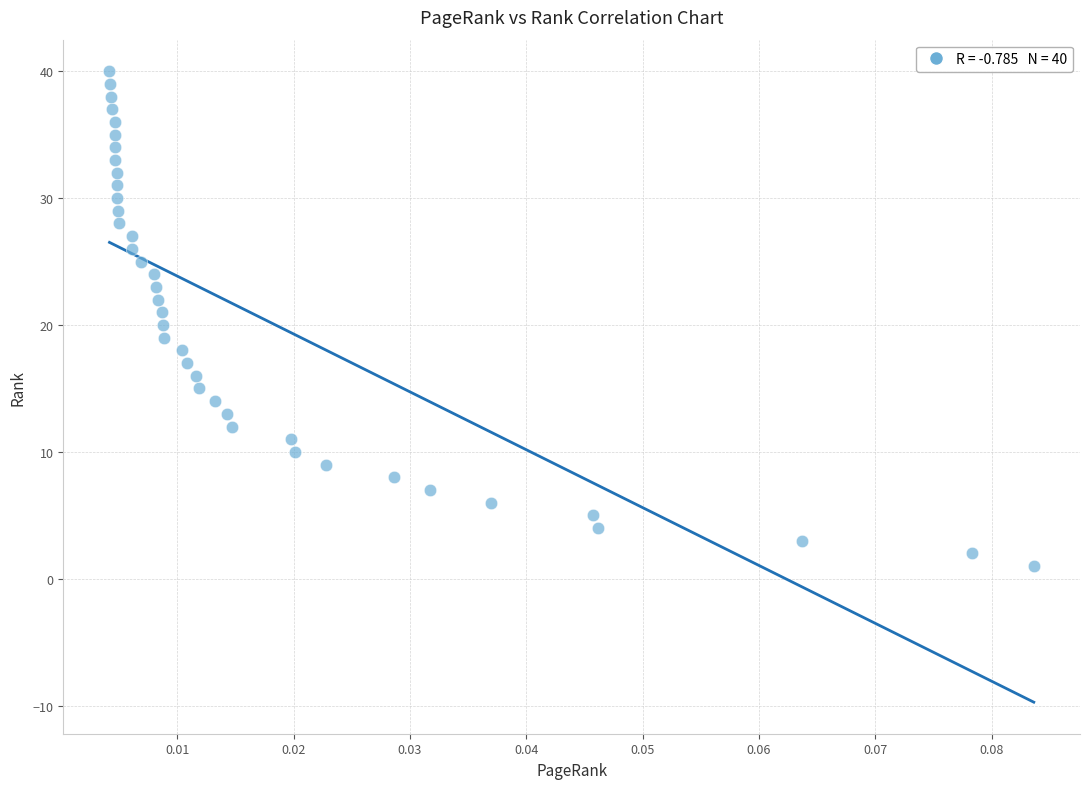

What is the range of Y values (max minus min)?

39